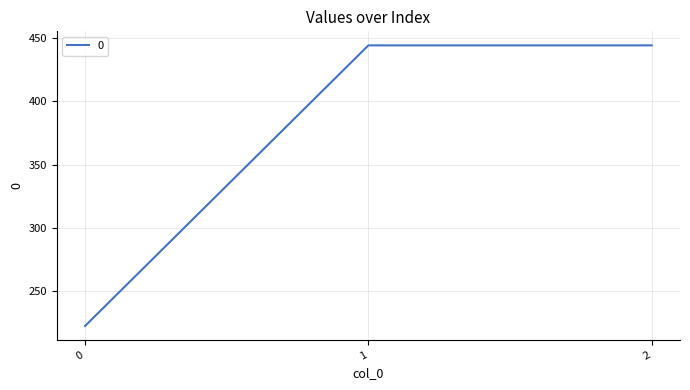

Reading left to right, list all the values displayed in this chart.

0=222.2	1=444.4	2=444.4